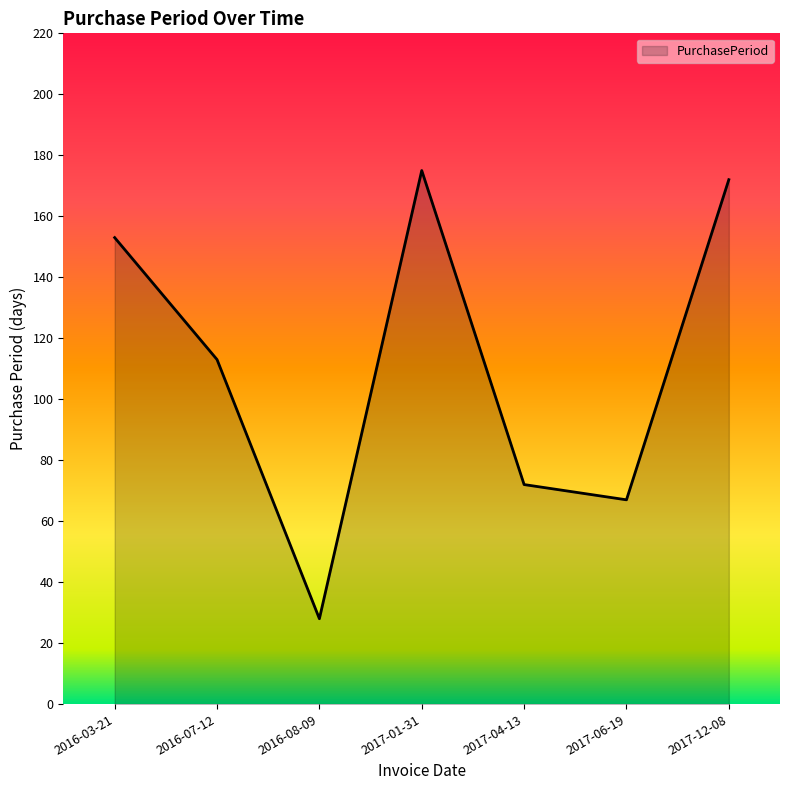

What is the sum of all values?

780